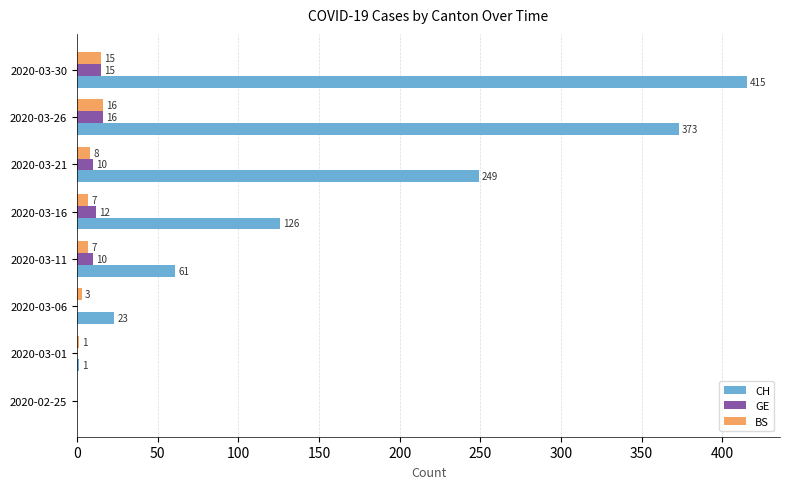

Between 2020-02-25 and 2020-03-16, which series saw the biggest shift?

CH